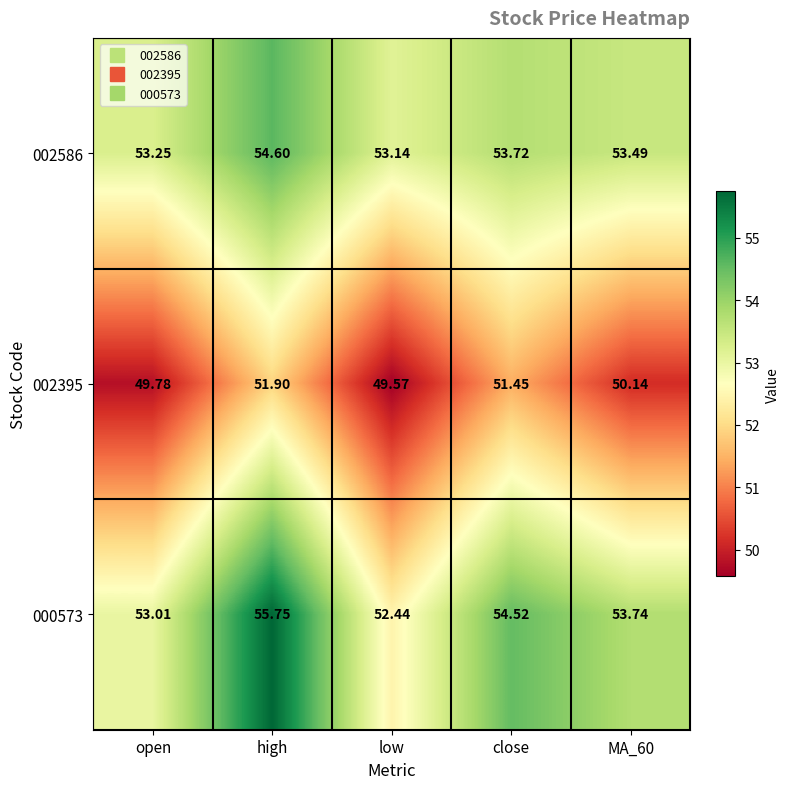

Is the value of 002586 at low greater than the value of 002395 at low?

Yes